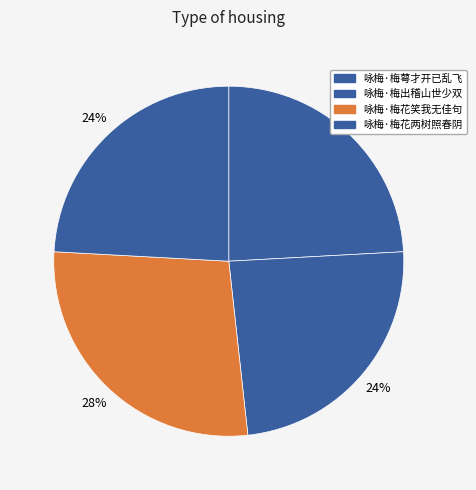

To the nearest percent, what is the average slice percentage?

25%